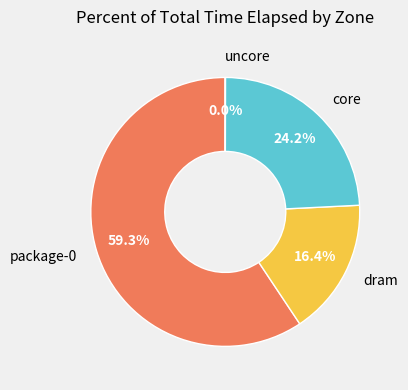

Combined, what portion of the pie is dram and core?

40.6%